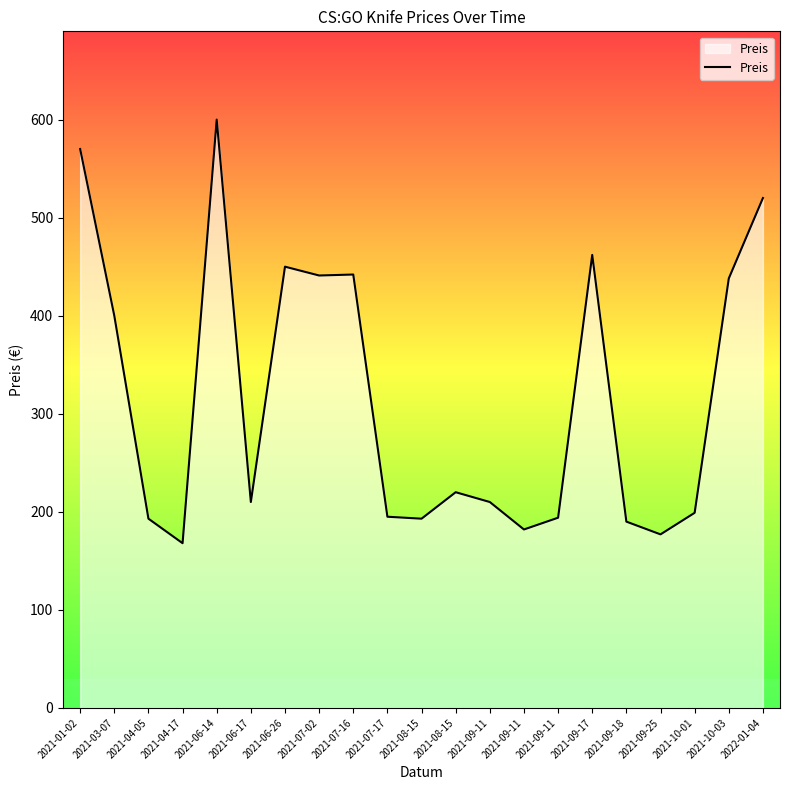

What is the label of the 12th point from the left?

2021-08-15